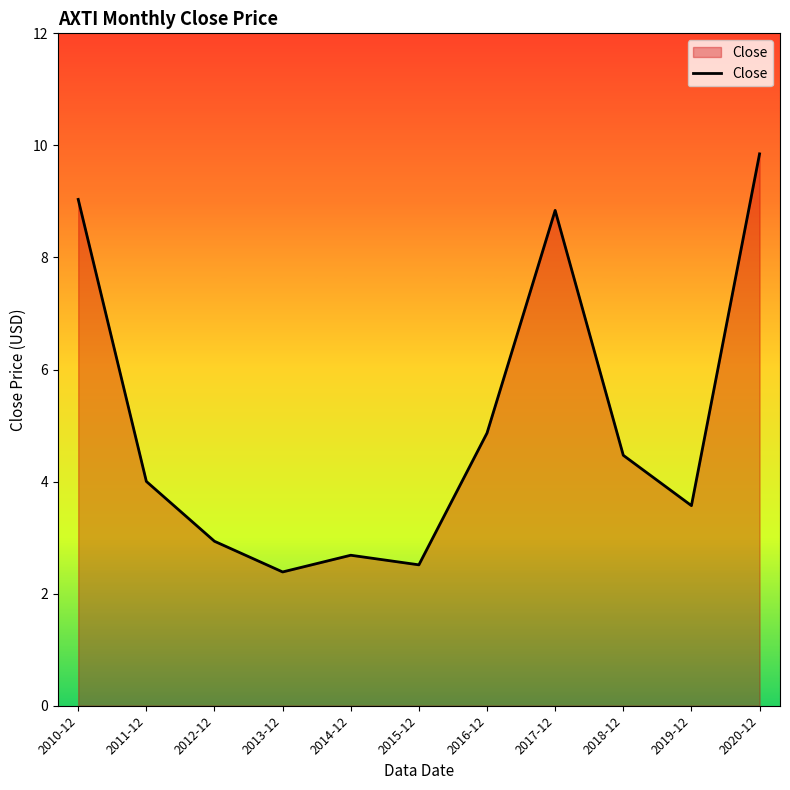

Count the number of categories in the chart.

11